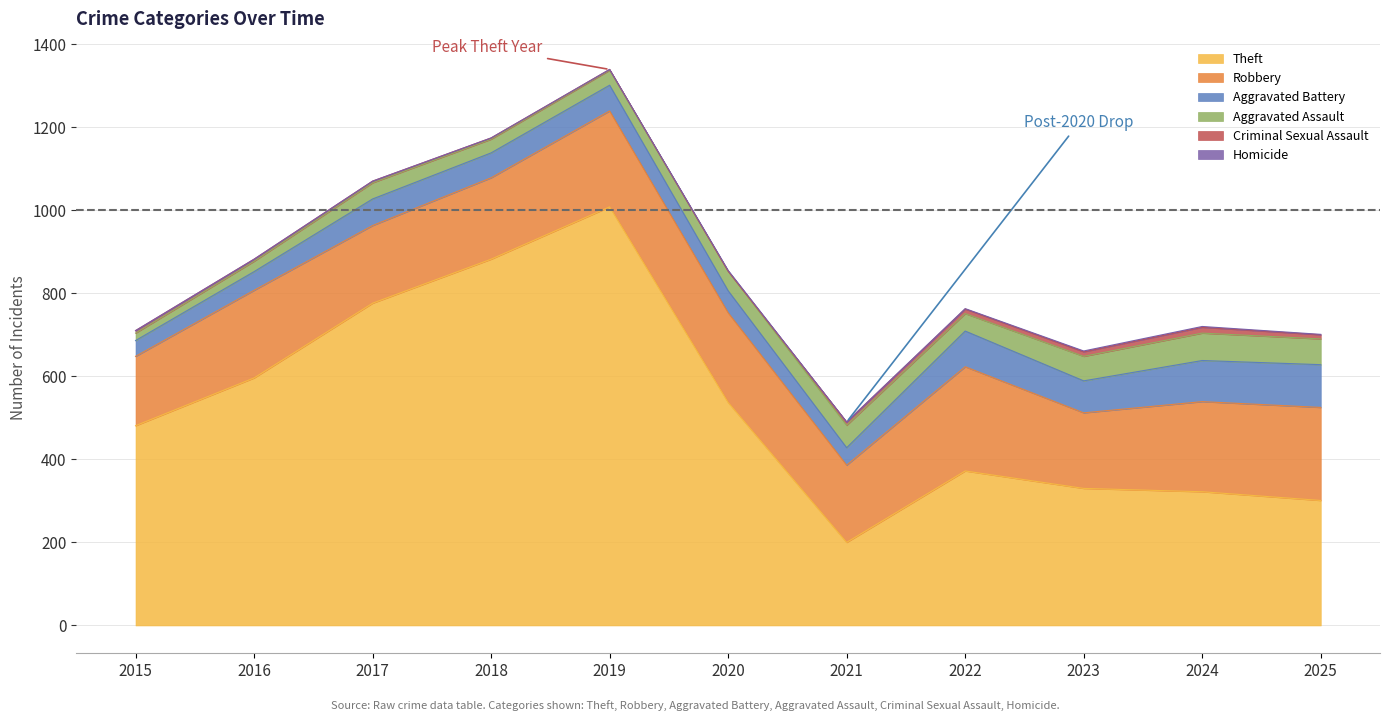

Rank the series by their maximum value, from highest to lowest.

Theft, Robbery, Aggravated Battery, Aggravated Assault, Criminal Sexual Assault, Homicide